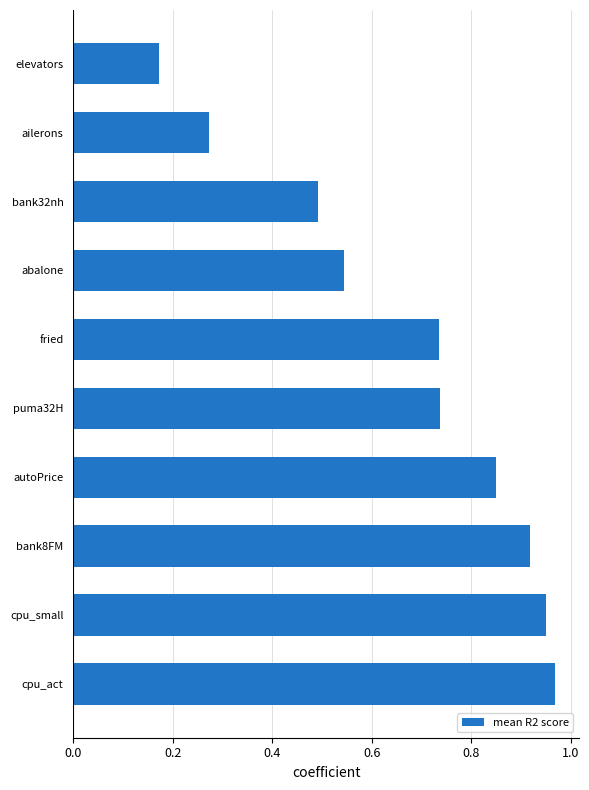

Are the bars horizontal?

Yes